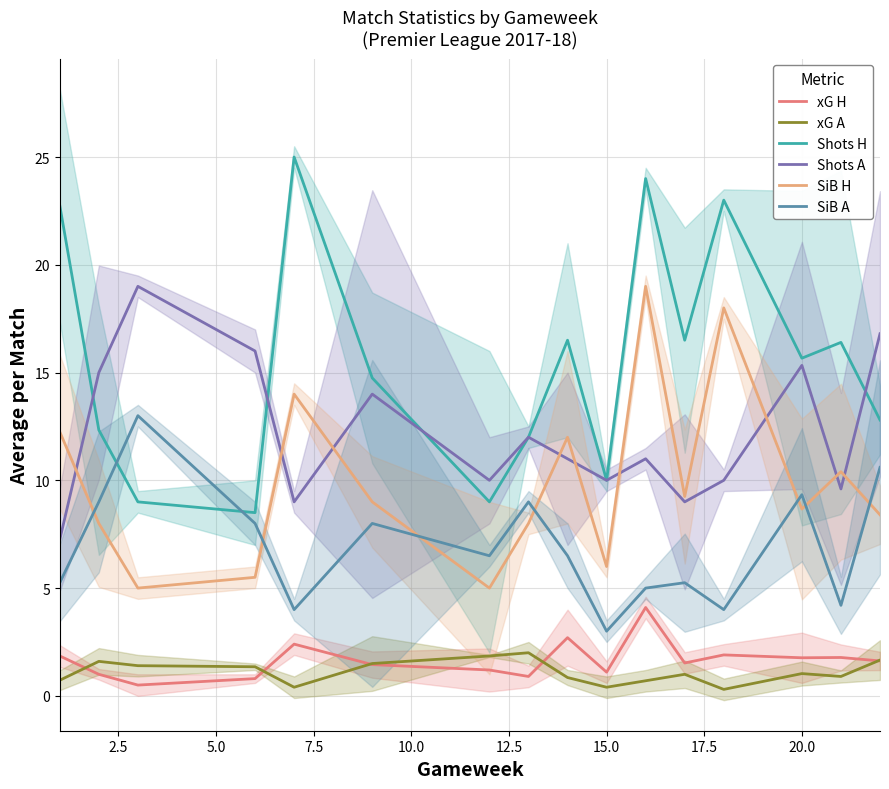

Count the number of categories in the chart.

16